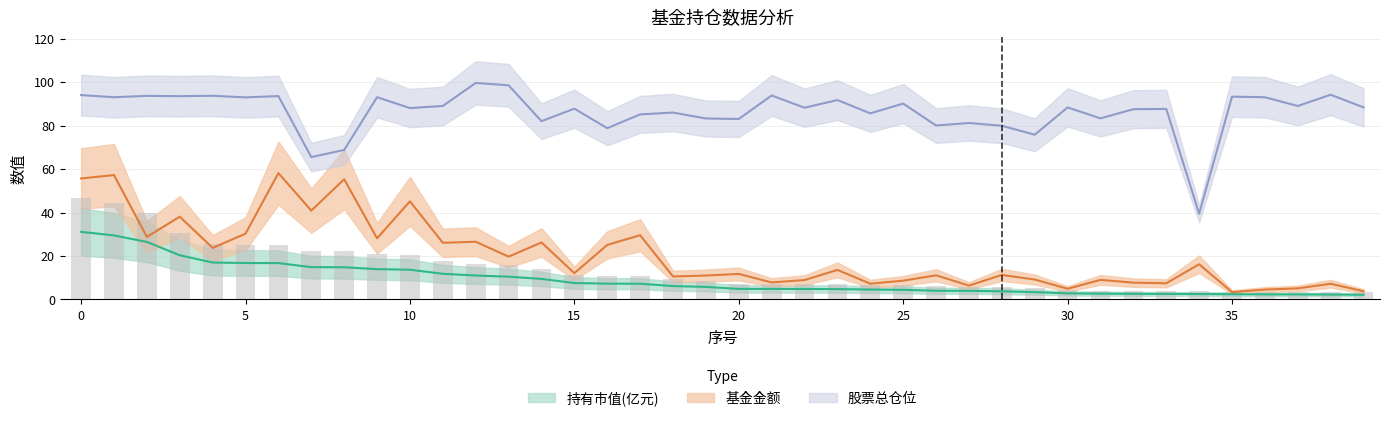

Which category has the lowest value across all series?

39